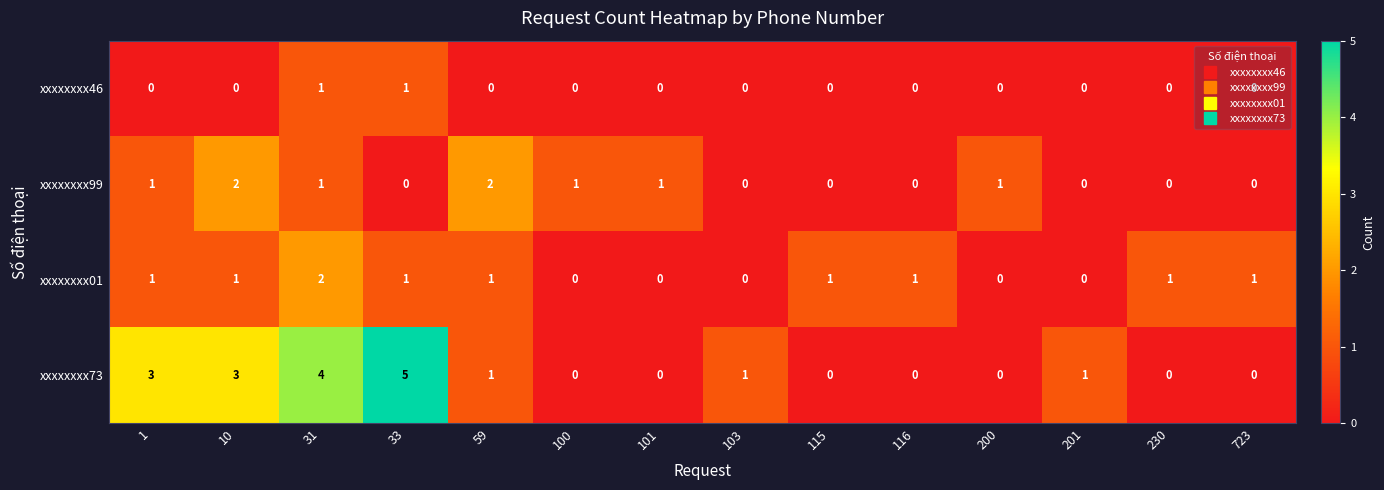

True or false: xxxxxxxx01 has a value of 0 at 103.

True